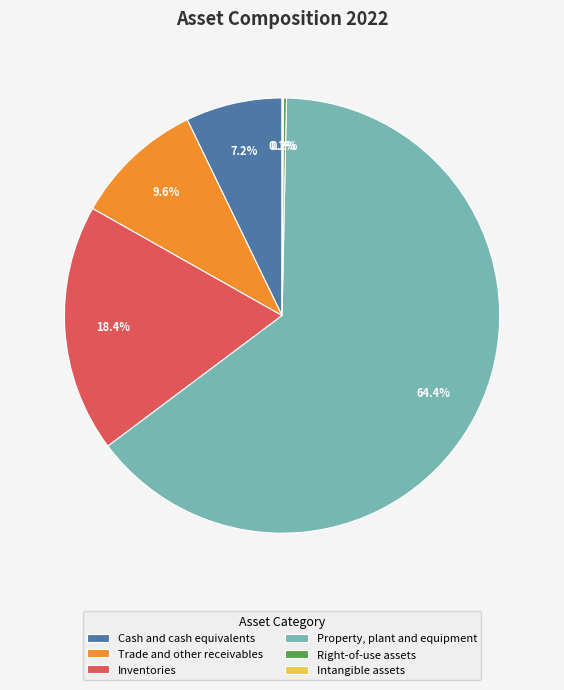

What portion of the pie excludes Inventories?

81.6%